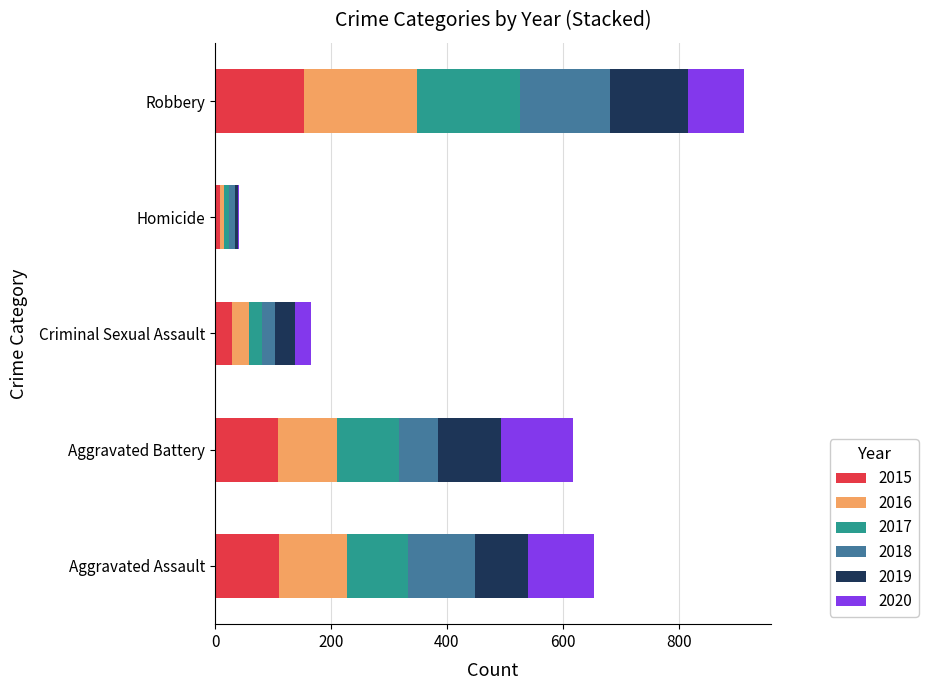

What are all the series names shown in the legend?

2015, 2016, 2017, 2018, 2019, 2020